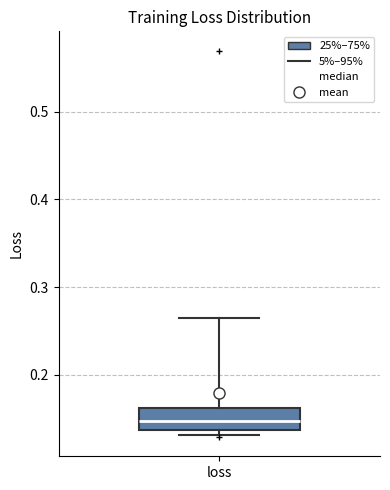

Transcribe this box plot: give where the median line is, the range the box spans, and where the two whiskers end, as read against the y-axis. The values are not printed on the chart, so give them approximately, as read against the axis.

median 0.15, box 0.14 to 0.16, whiskers 0.13 to 0.26